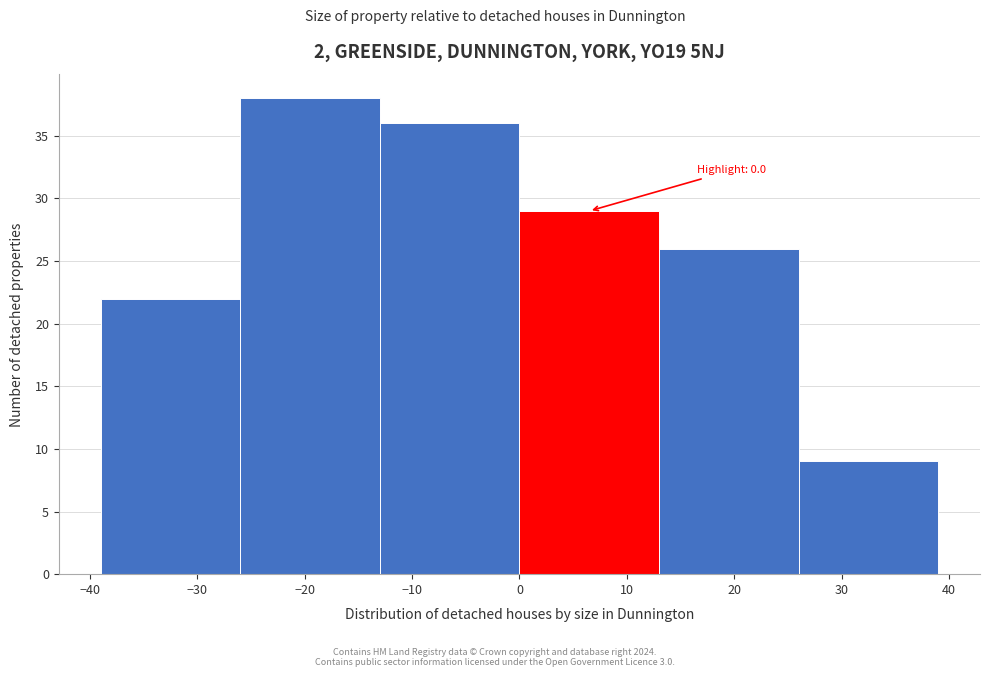

Over which range of the x-axis is the bar tallest?

-26 to -13